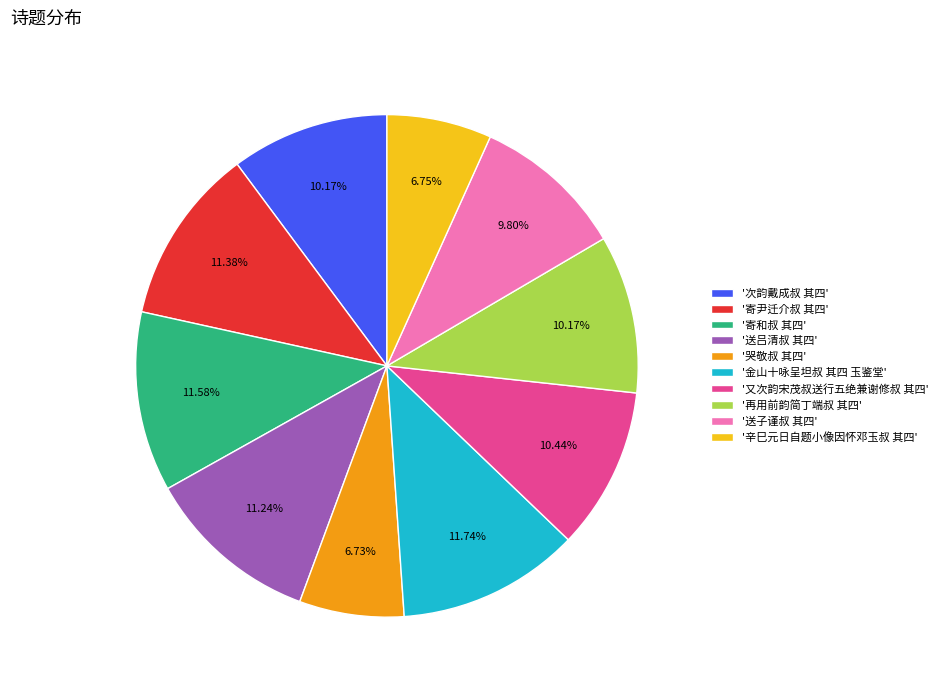

Is the sum of '送子谨叔 其四' and '哭敬叔 其四' greater than half?

No